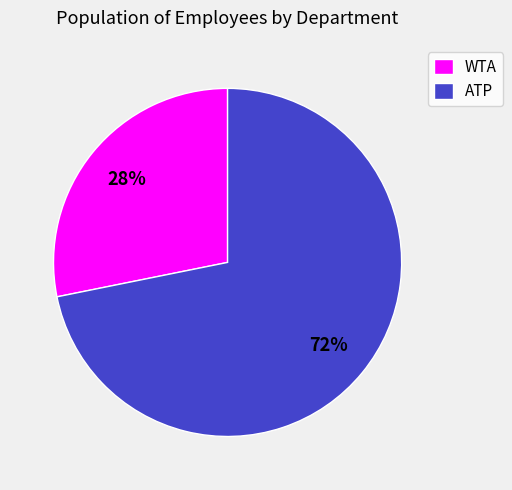

What percentage is the WTA slice, to the nearest percent?

28%